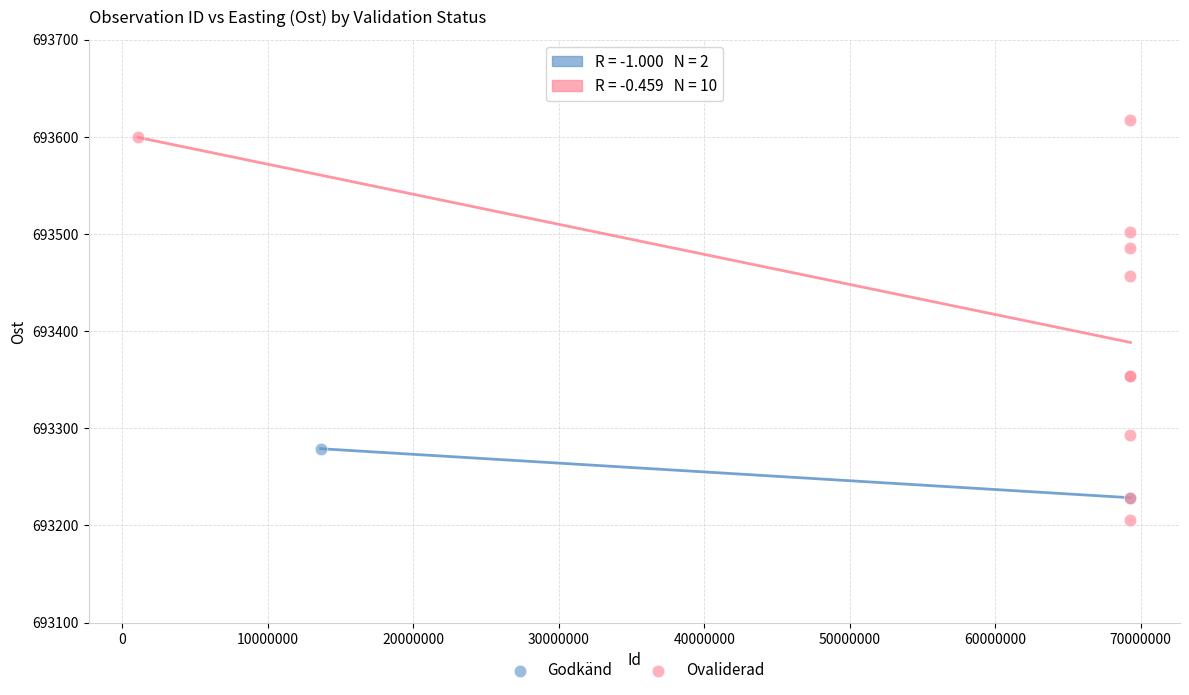

What are all the series names shown in the legend?

Godkänd, Ovaliderad